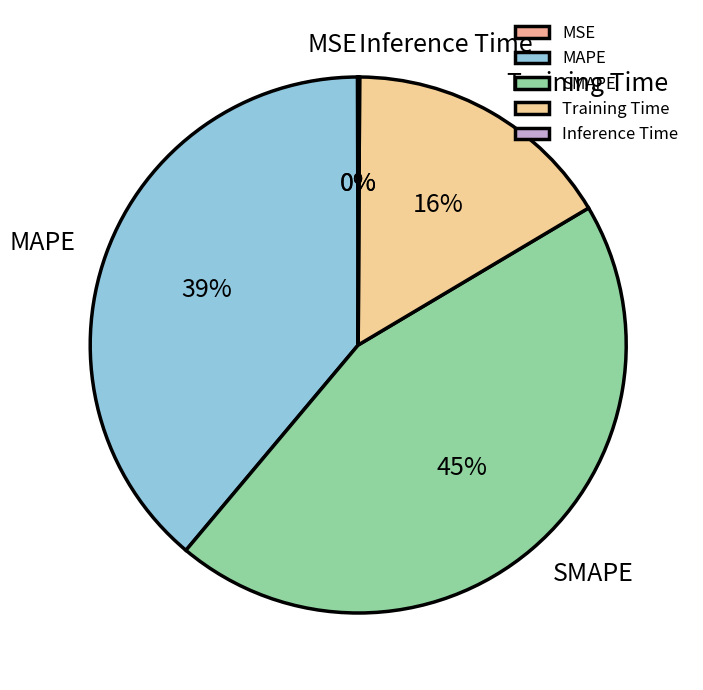

Which slice is the largest?

SMAPE